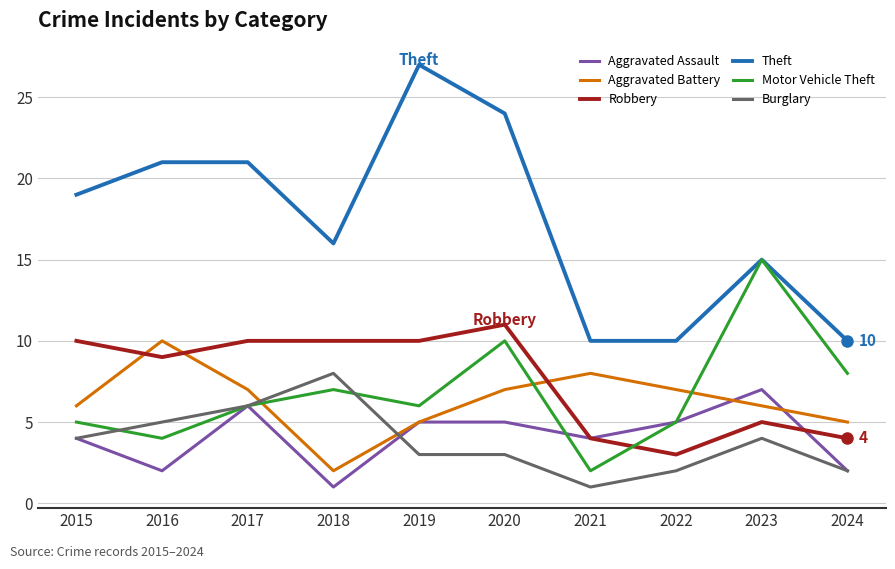

At which category does Motor Vehicle Theft reach its first local peak?

2018